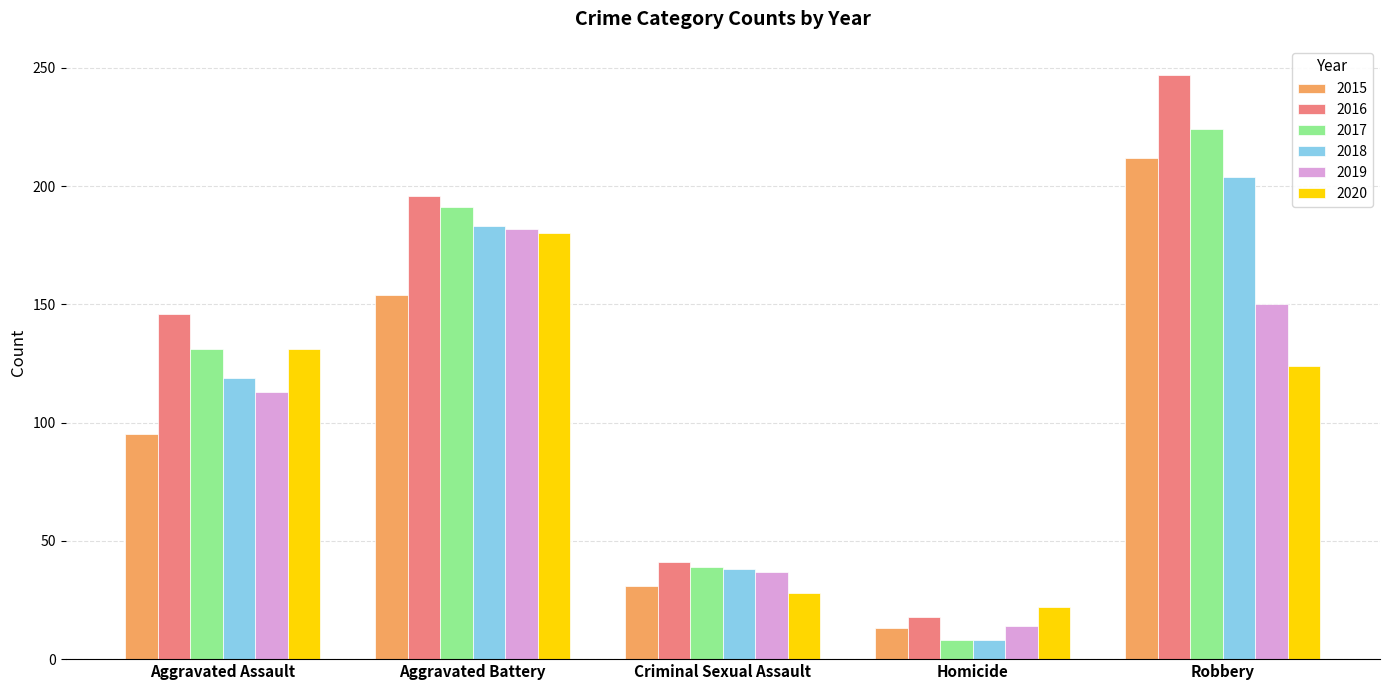

Which category has the highest value in the 2017 series?

Robbery